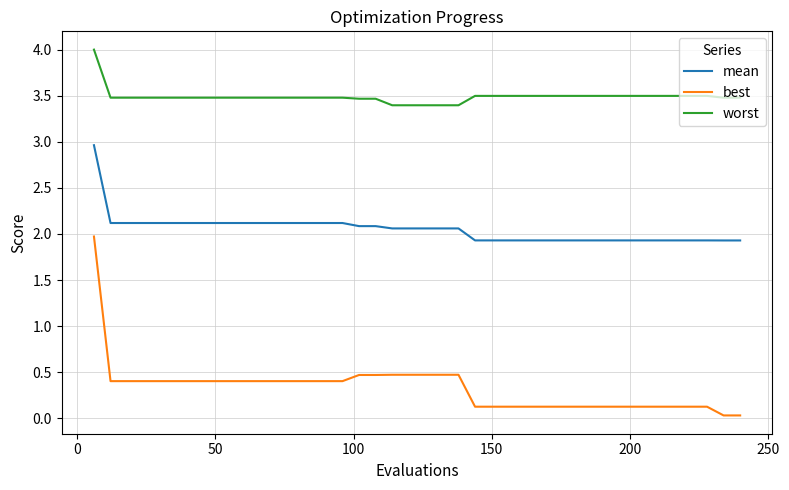

True or false: best and mean cross at least once.

False